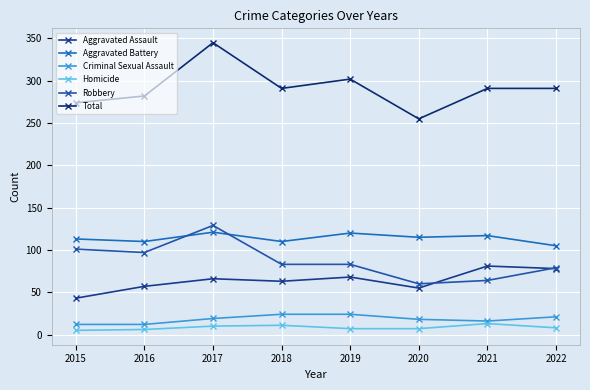

At which label is Homicide closest to 9?

2017